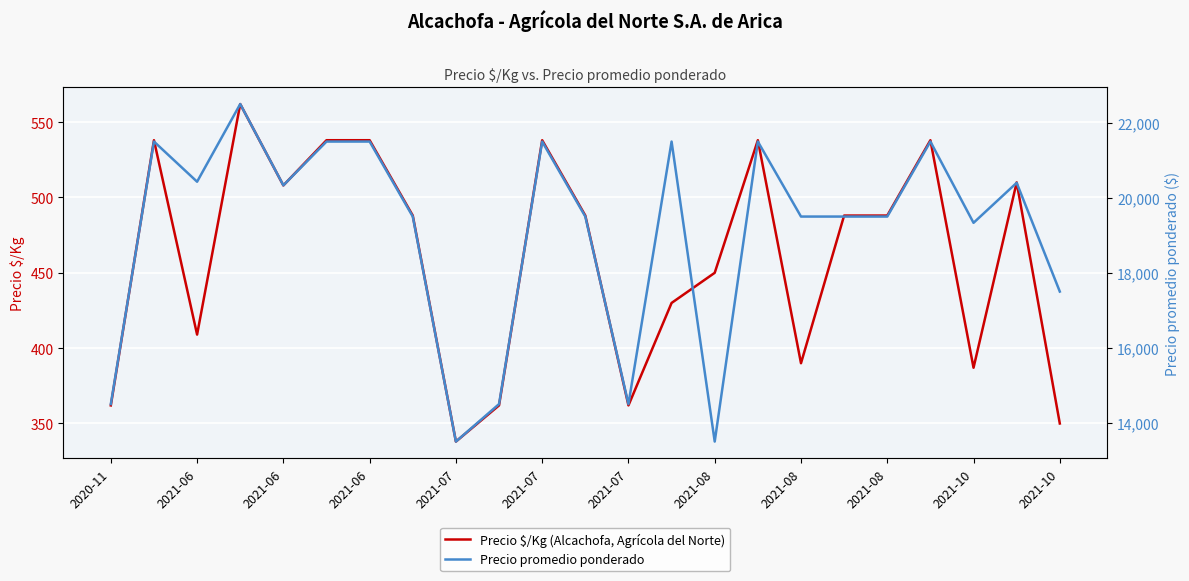

In Precio $/Kg (Alcachofa, Agrícola del Norte), how many points are lower than both neighbors (excluding endpoints)?

6